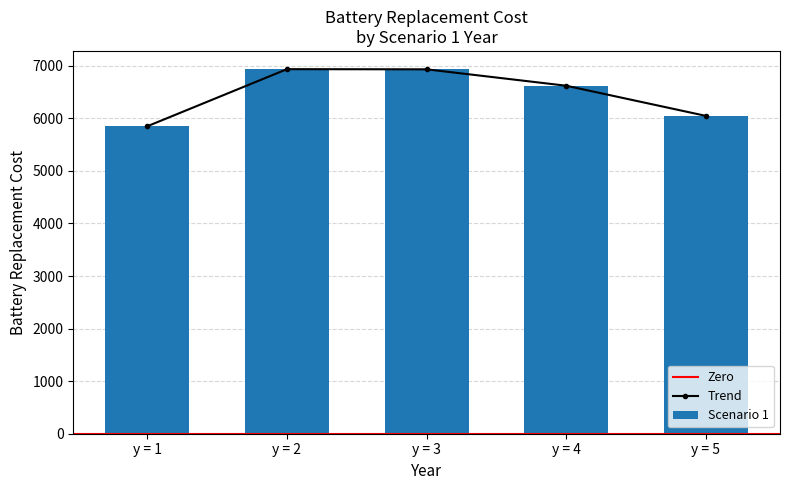

Which category has the lowest value across all series?

y = 1